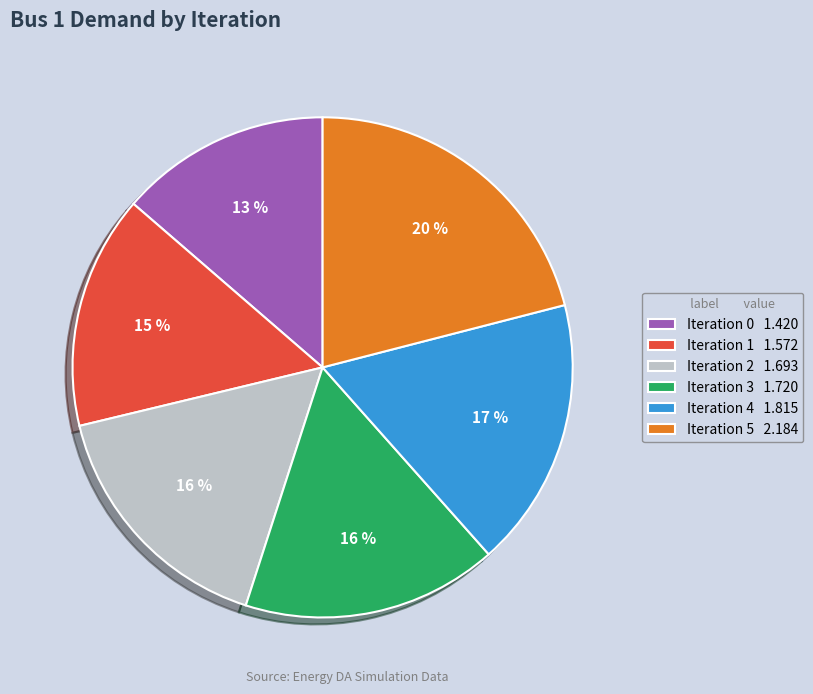

Combined, what portion of the pie is Iteration 3 and Iteration 4?

34.0%